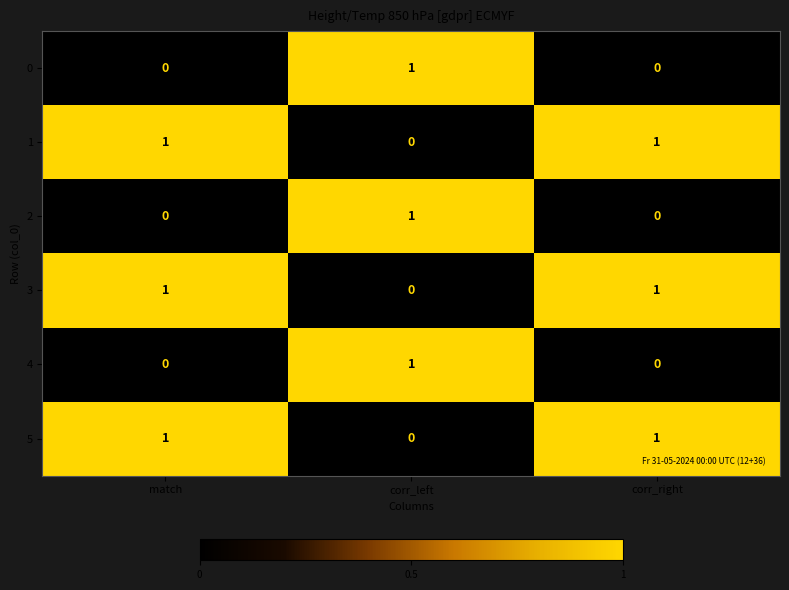

At how many categories does at least one series exceed 0?

3